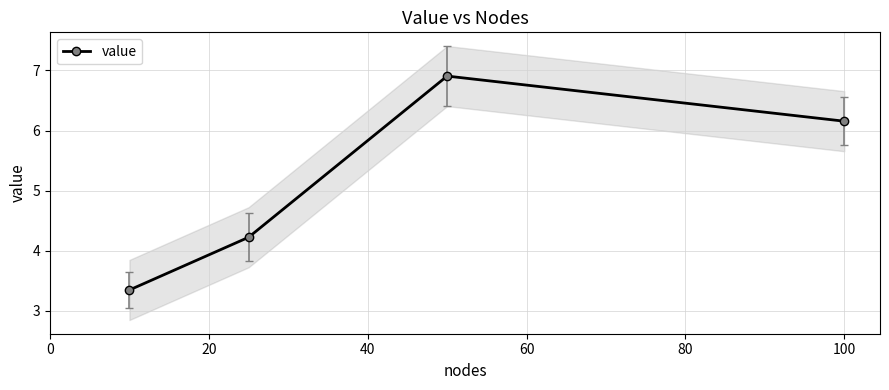

What is the maximum value for value?

6.9